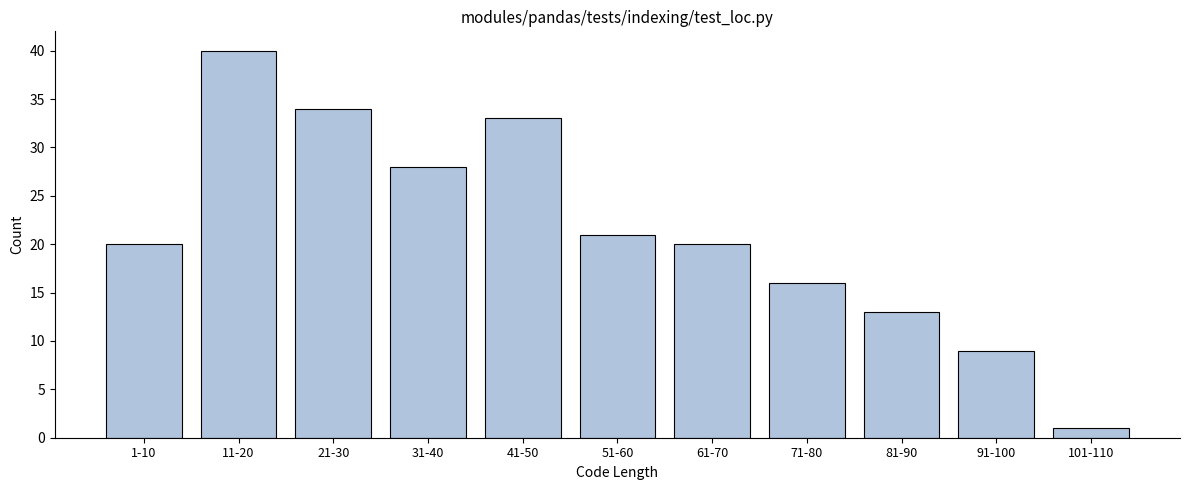

Reading right to left, list all the values displayed in this chart.

101-110=1	91-100=9	81-90=13	71-80=16	61-70=20	51-60=21	41-50=33	31-40=28	21-30=34	11-20=40	1-10=20